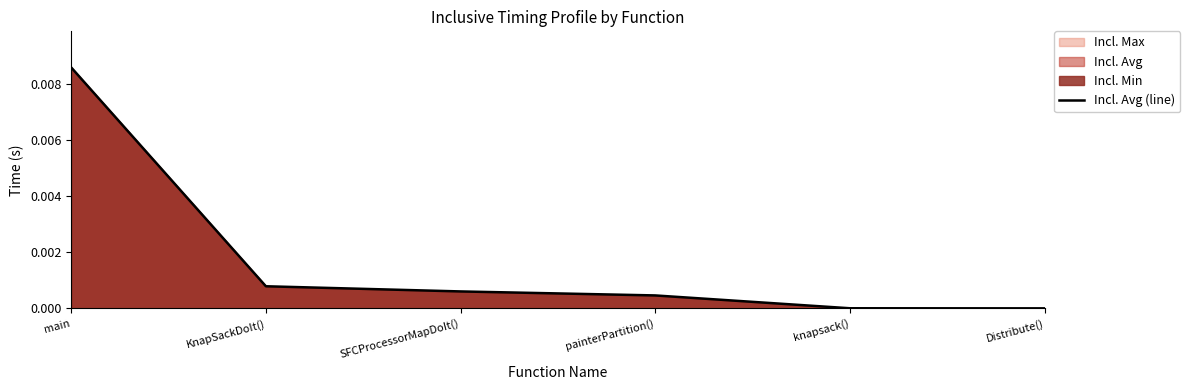

How many categories are shown in the chart?

6